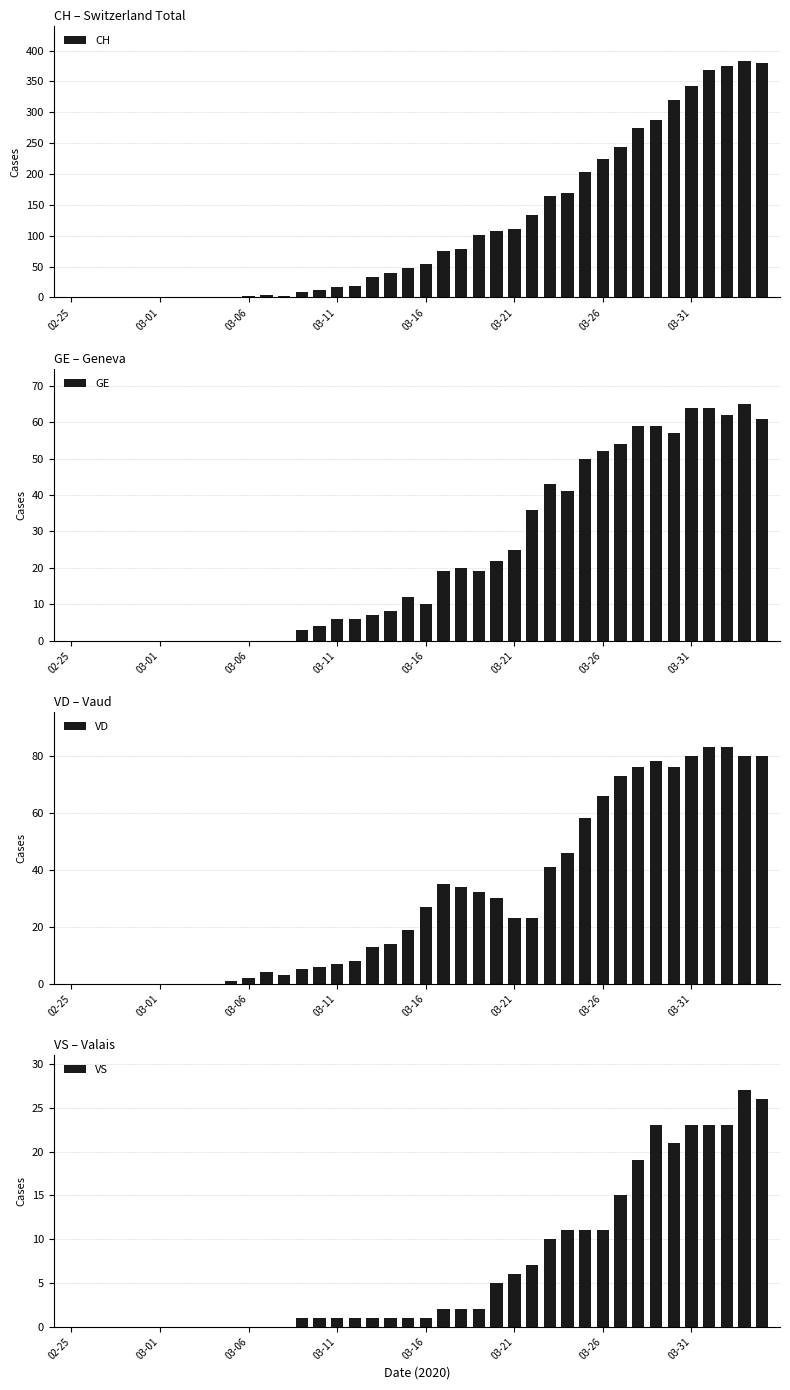

Is it true that CH equals 77 at 03-21?

False